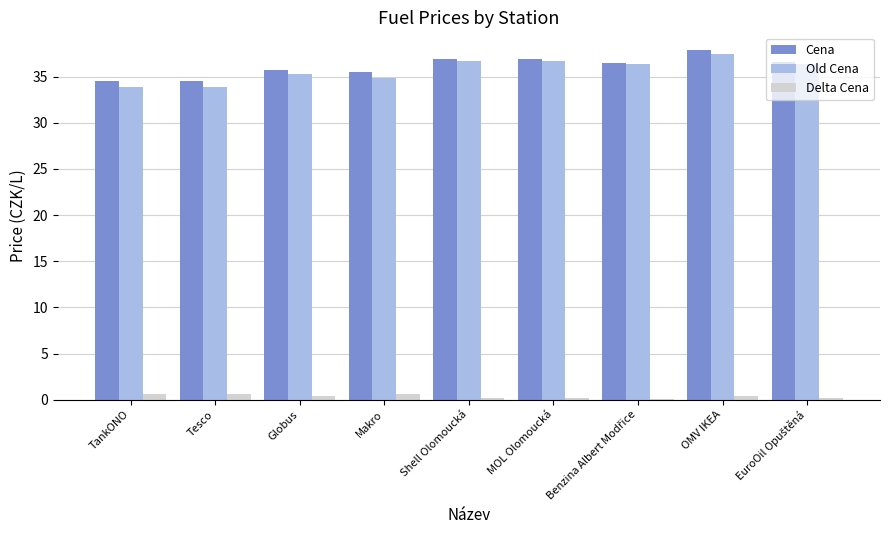

Is it true that Old Cena equals 58.4 at Shell Olomoucká?

False